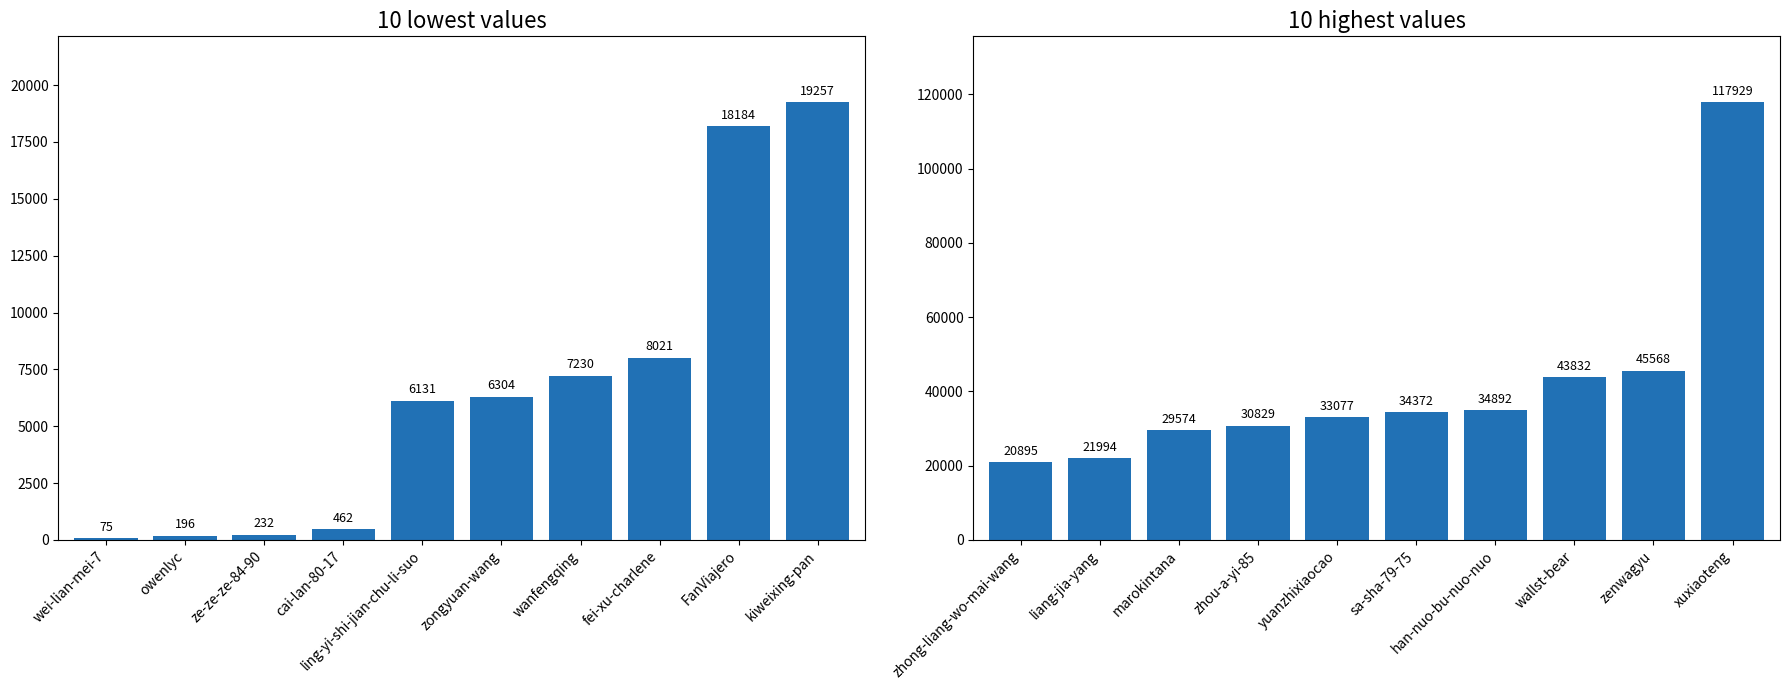

At which category does the chart reach its minimum across all series?

zhong-liang-wo-mai-wang